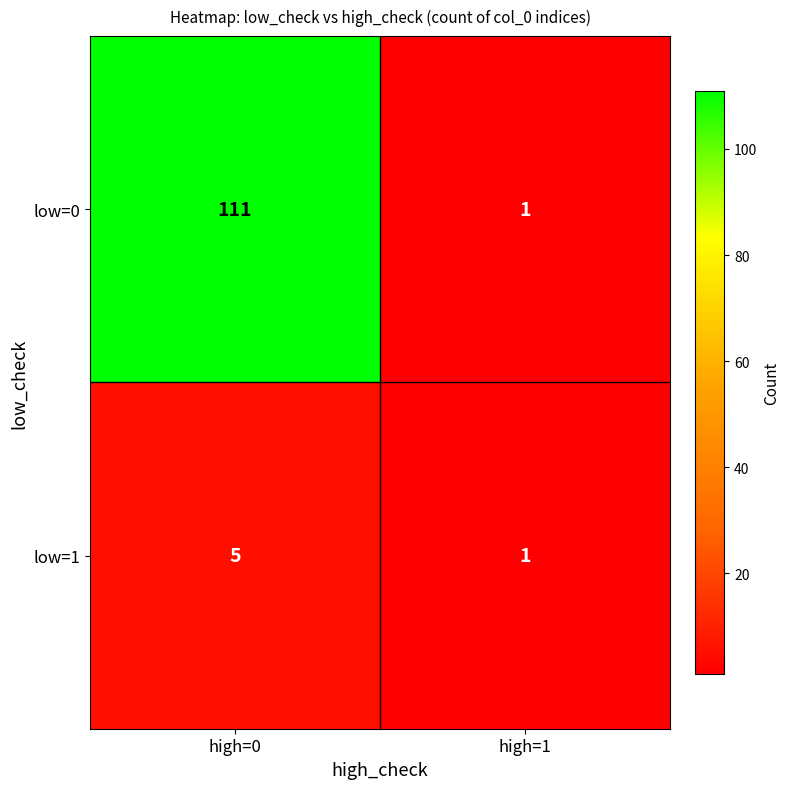

At which category is the sum across all series the highest?

high=0